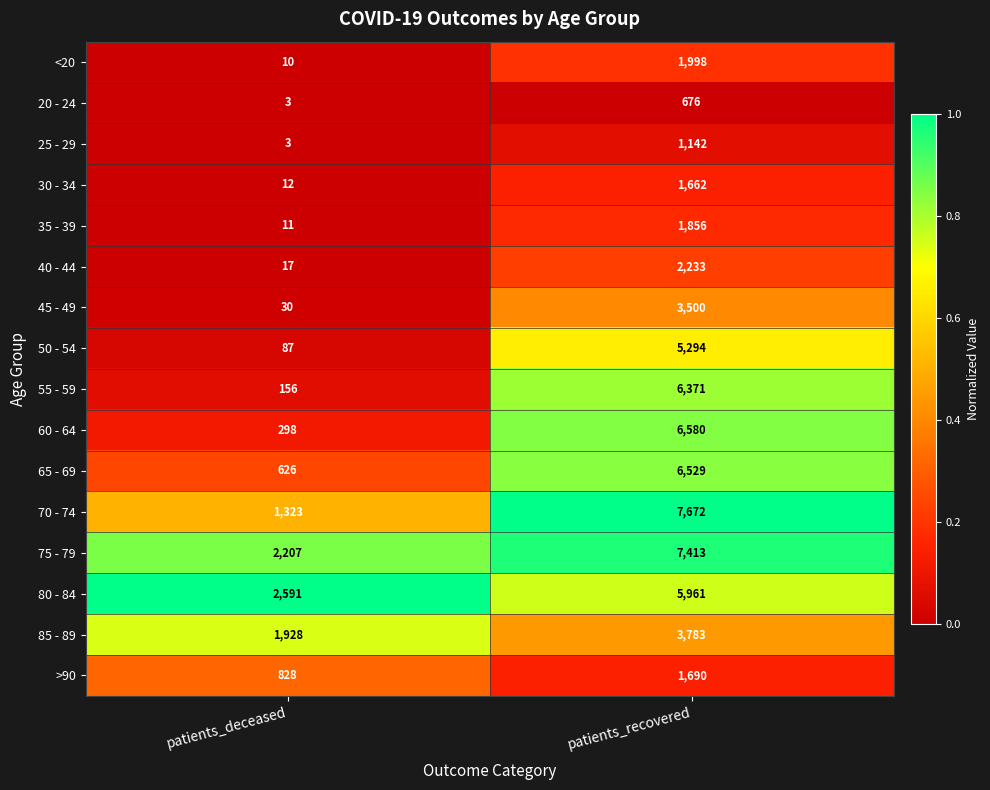

What is the difference between the maximum and minimum values in the 45 - 49 series?

3470